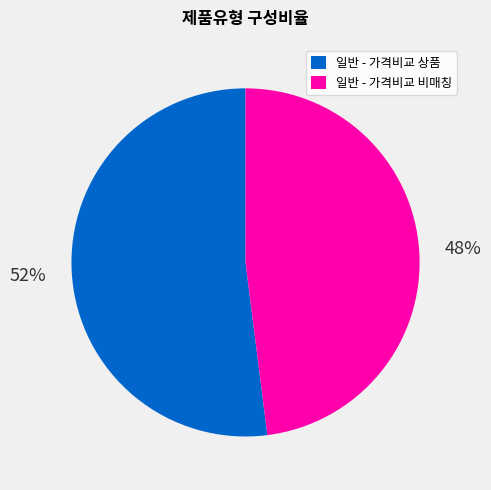

What percentage is the 일반 - 가격비교 상품 slice, to the nearest percent?

52%